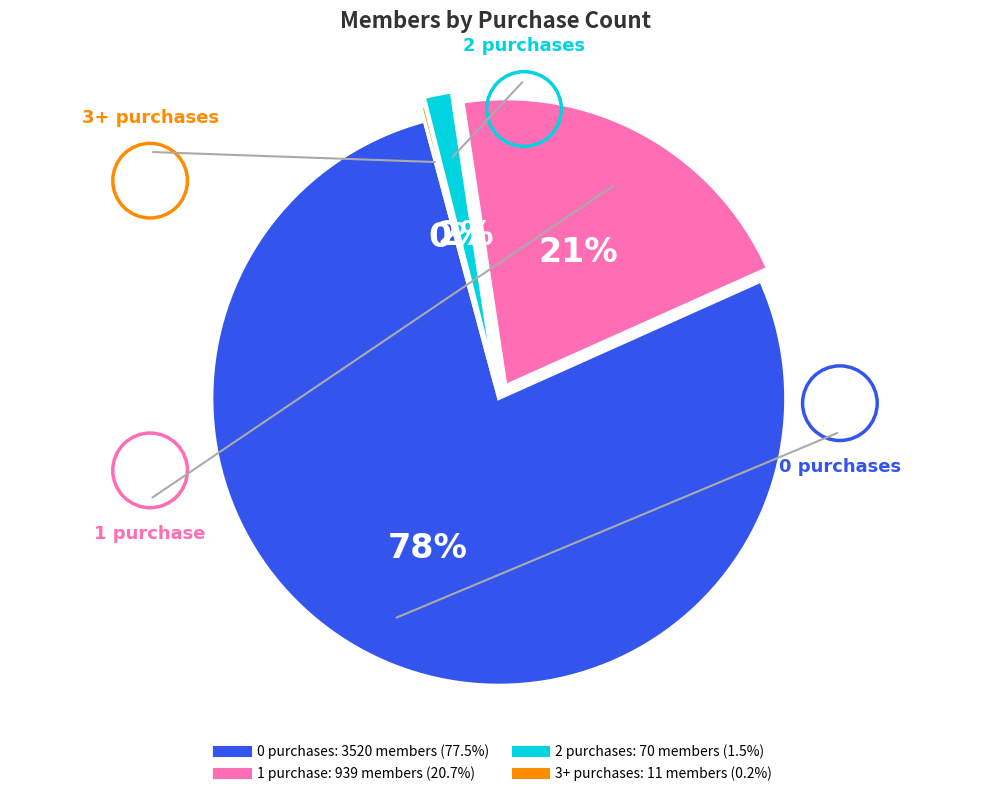

Is there a majority slice in this chart?

Yes